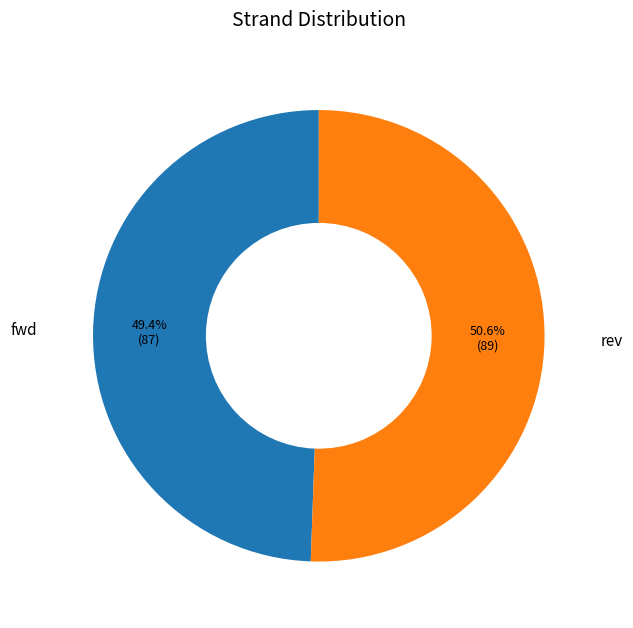

The rev slice represents 51% of the pie. True or false?

True